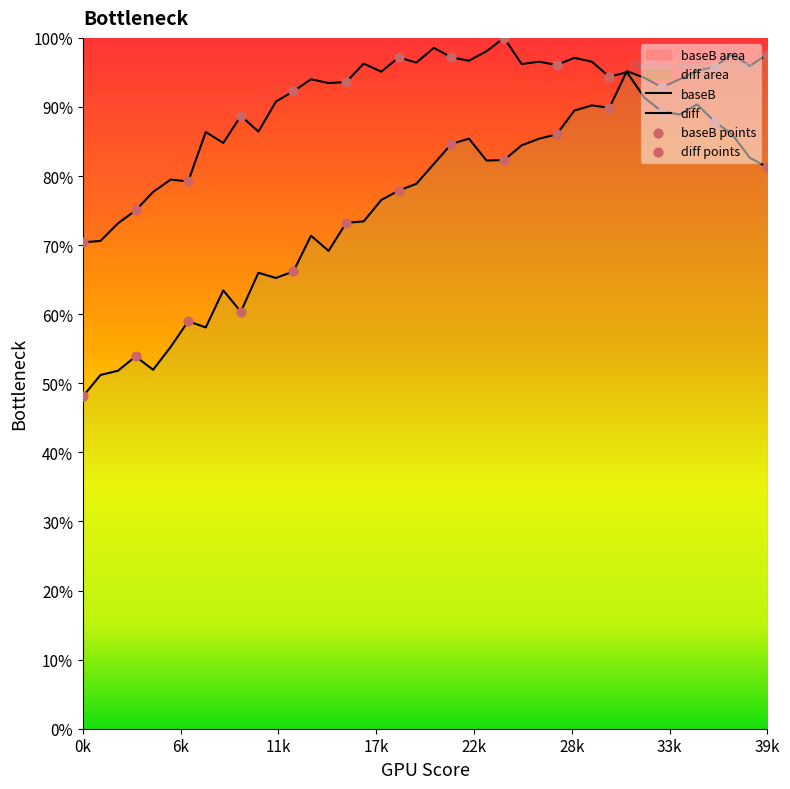

Which series reaches the maximum Y coordinate?

baseB